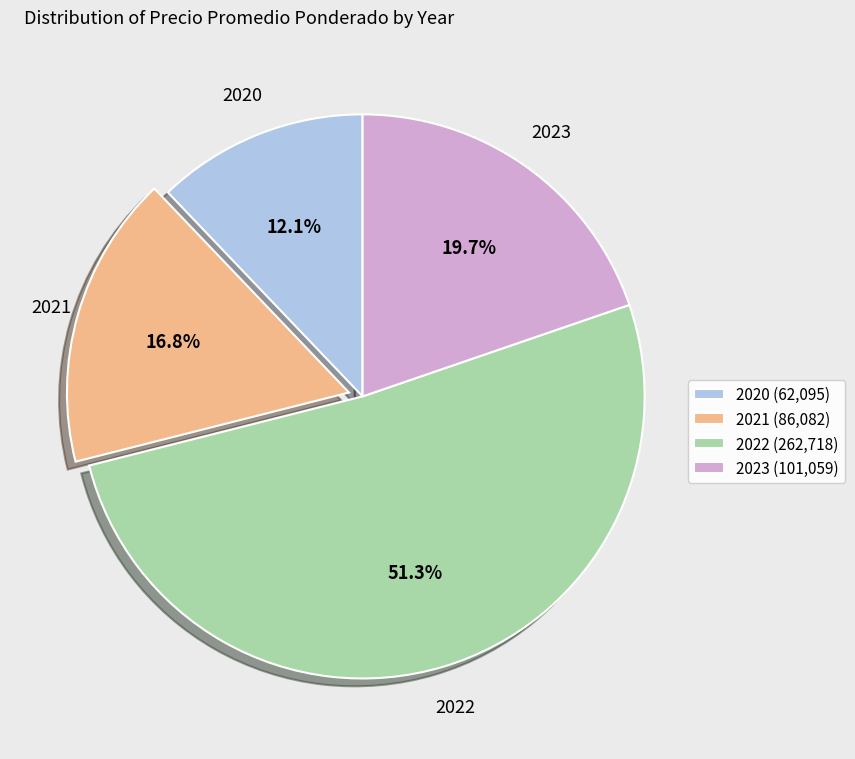

Which slice is the smallest?

2020 (62,095)